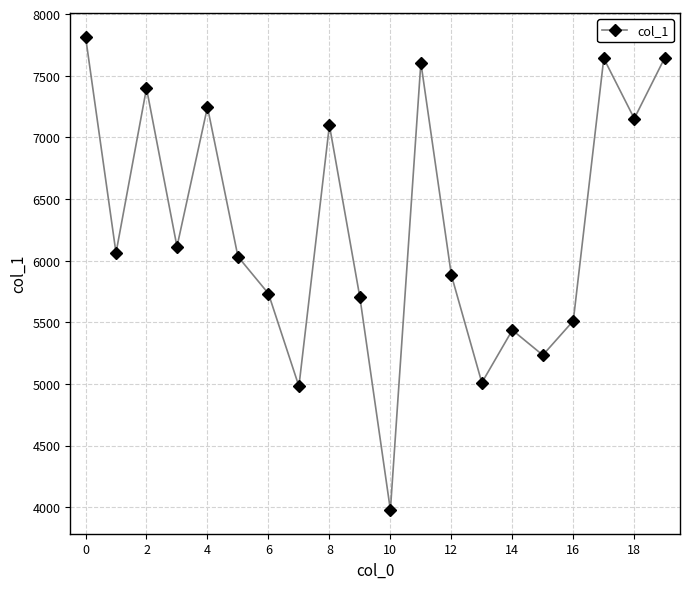

Is this an area chart (filled region under the line)?

No